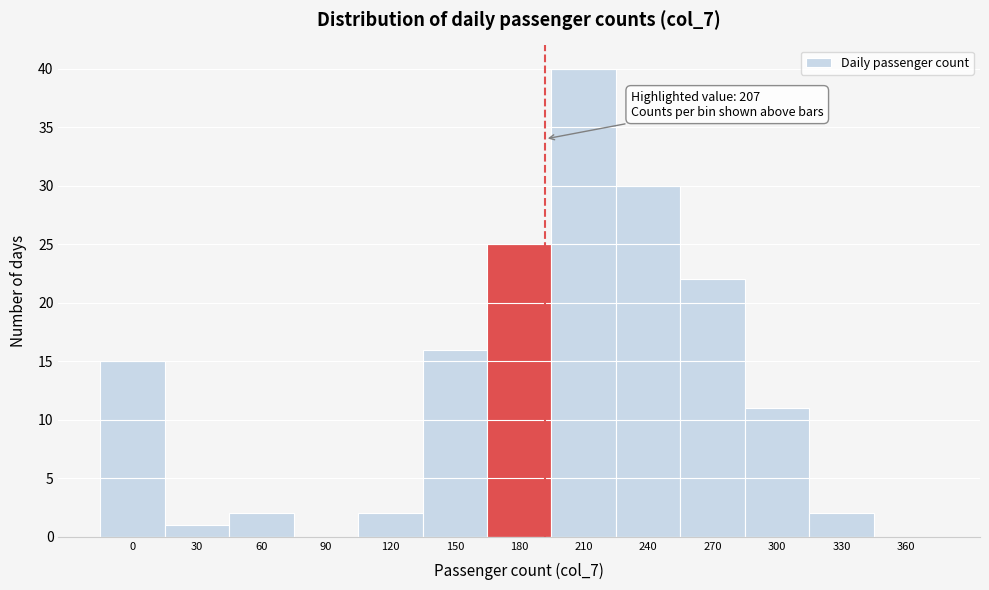

Reading left to right, transcribe all the data shown in this chart.

0=15	30=1	60=2	90=0	120=2	150=16	180=25	210=40	240=30	270=22	300=11	330=2	360=0